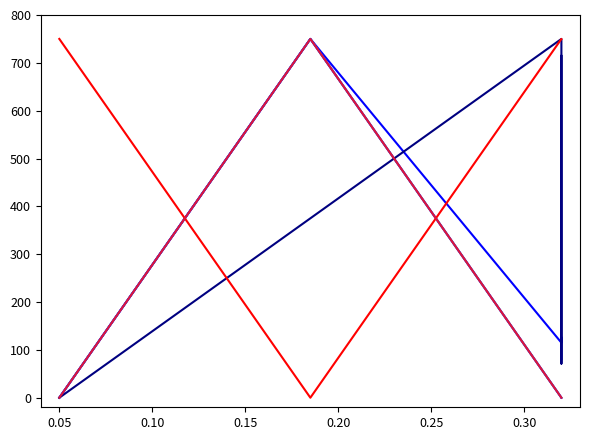

What is the total value across all series at 0.20?

1544.9